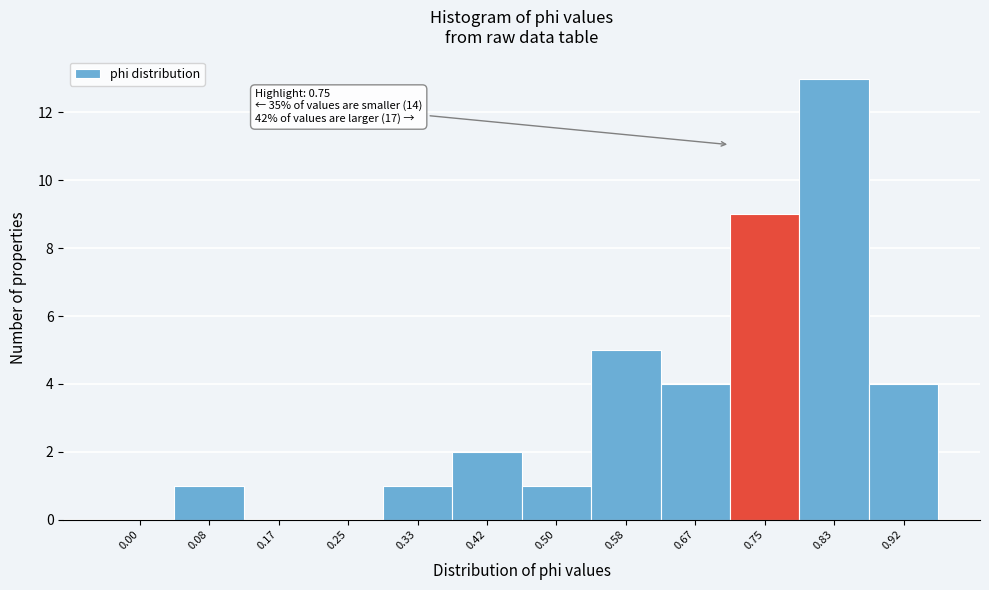

Reading left to right, list all the values displayed in this chart.

0.00=0	0.08=1	0.17=0	0.25=0	0.33=1	0.42=2	0.50=1	0.58=5	0.67=4	0.75=9	0.83=13	0.92=4